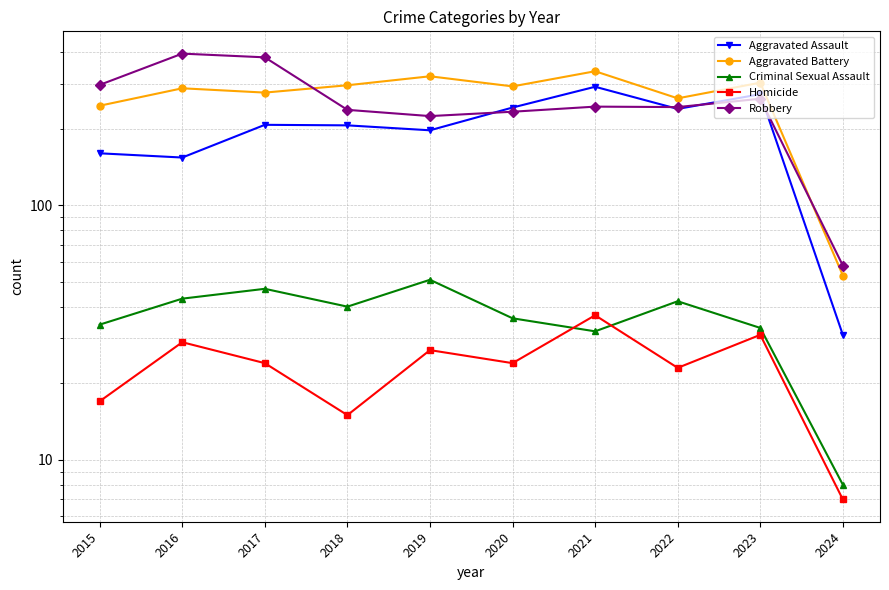

Which has a higher value, 2024 or 2019?

2019